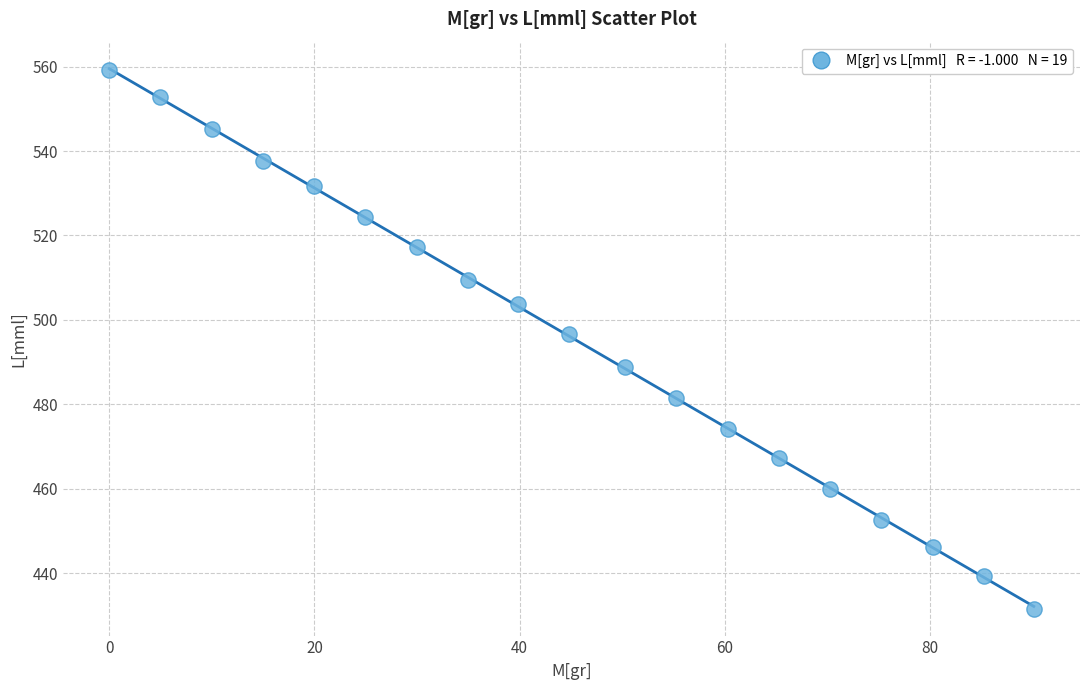

What Y value in the scatter plot is closest to 495?

496.6